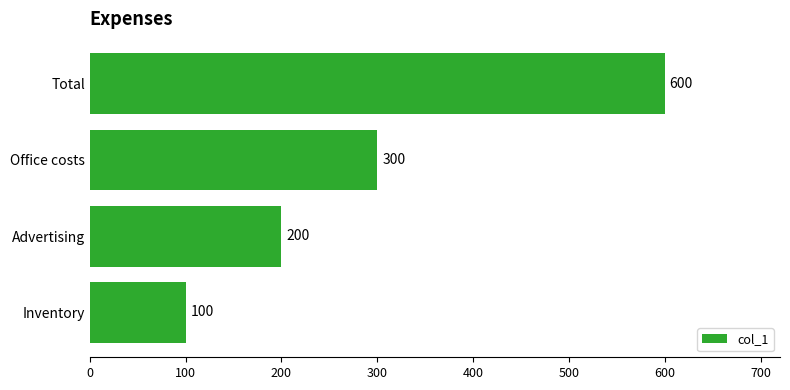

Which has a higher value, Inventory or Advertising?

Advertising